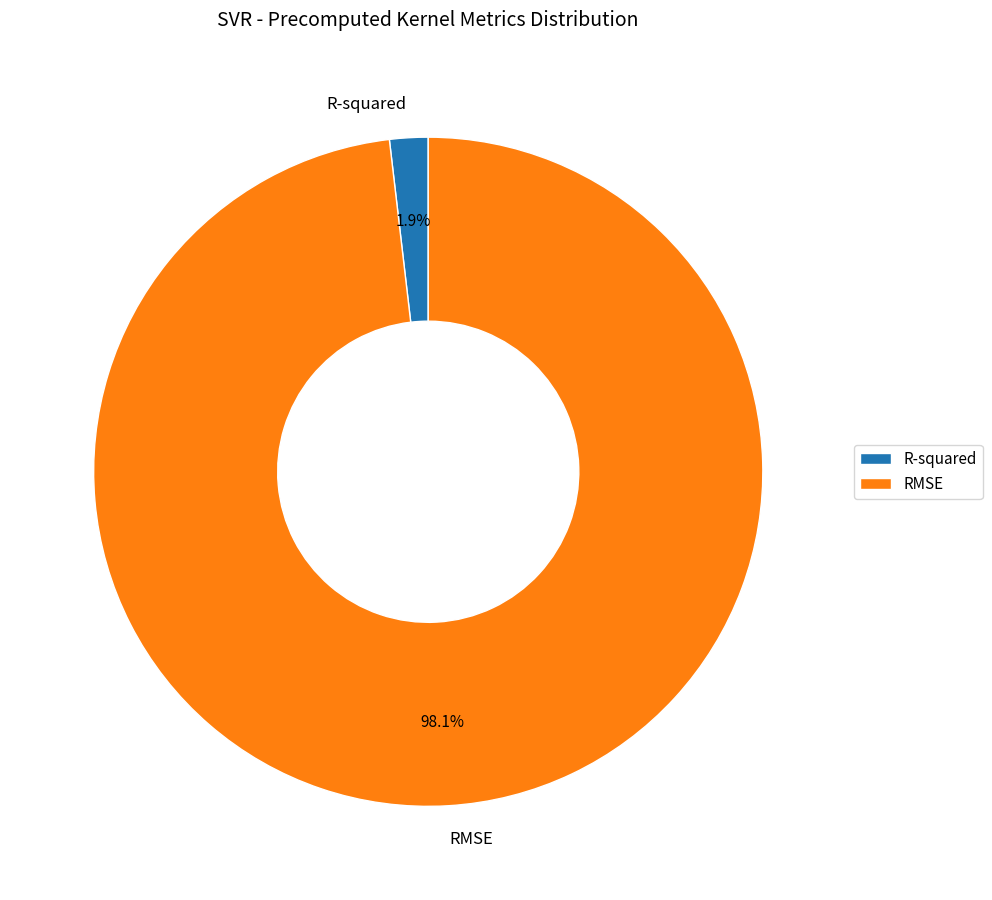

Which has a higher value, R-squared or RMSE?

RMSE